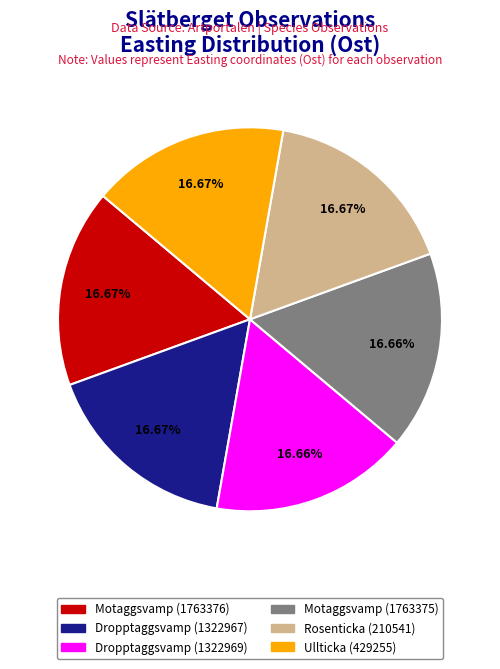

The Motaggsvamp (1763375) slice represents 27% of the pie. True or false?

False